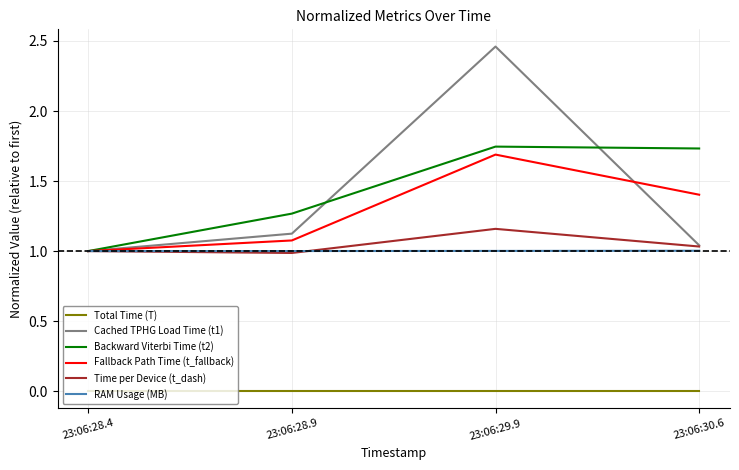

True or false: RAM Usage (MB) and Total Time (T) intersect in this chart.

False